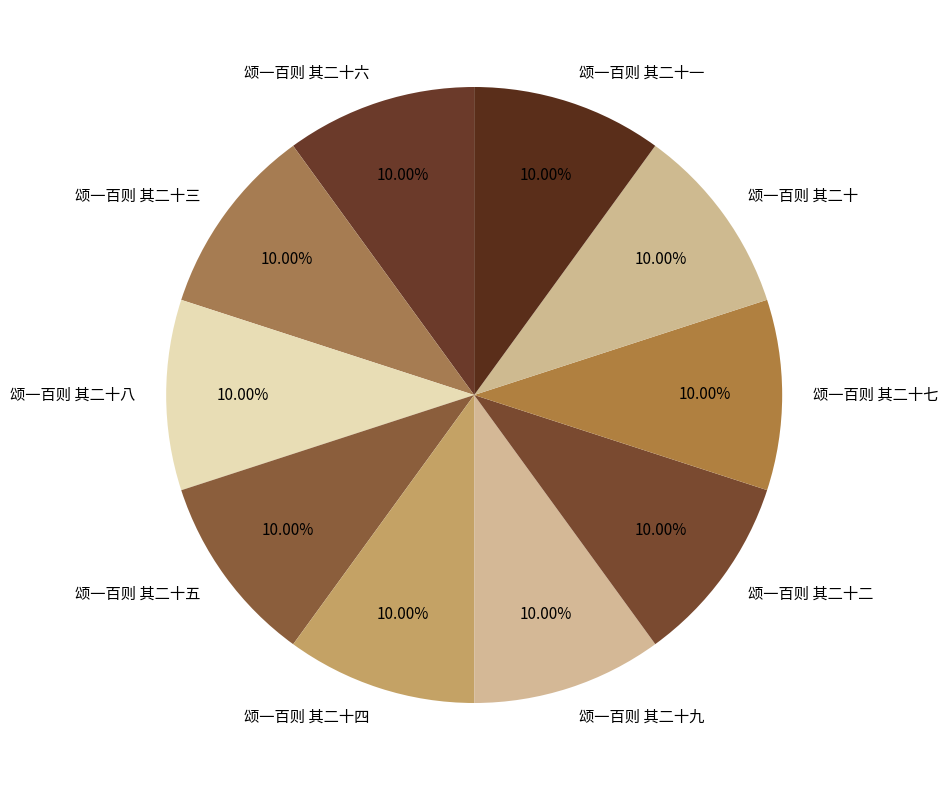

Does 颂一百则 其二十二 represent more than half of the total?

No